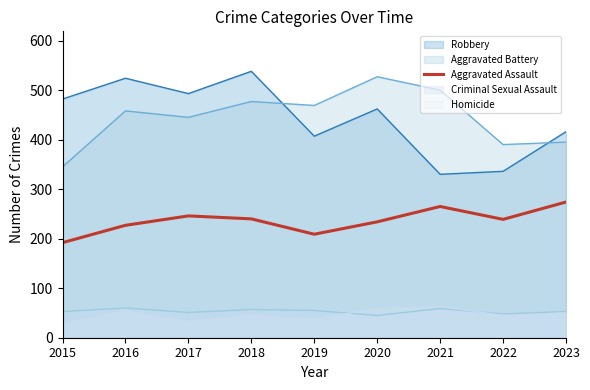

What is the approximate value at 2016, to the nearest 5?

225